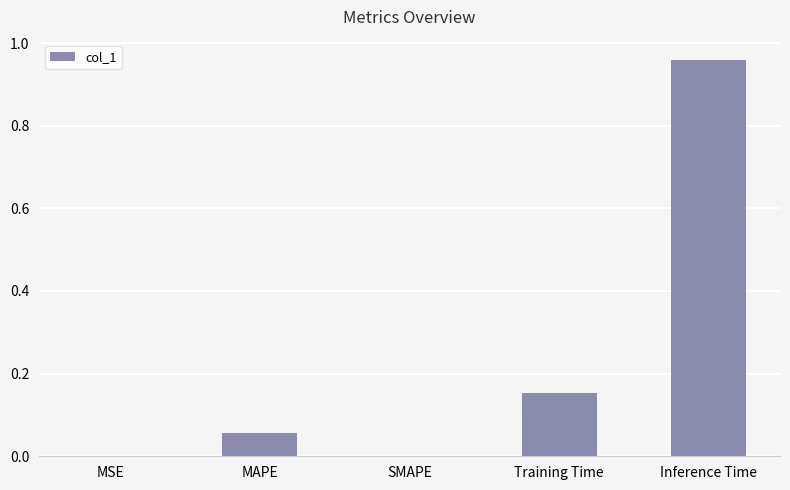

Which has a higher value, MSE or MAPE?

MAPE